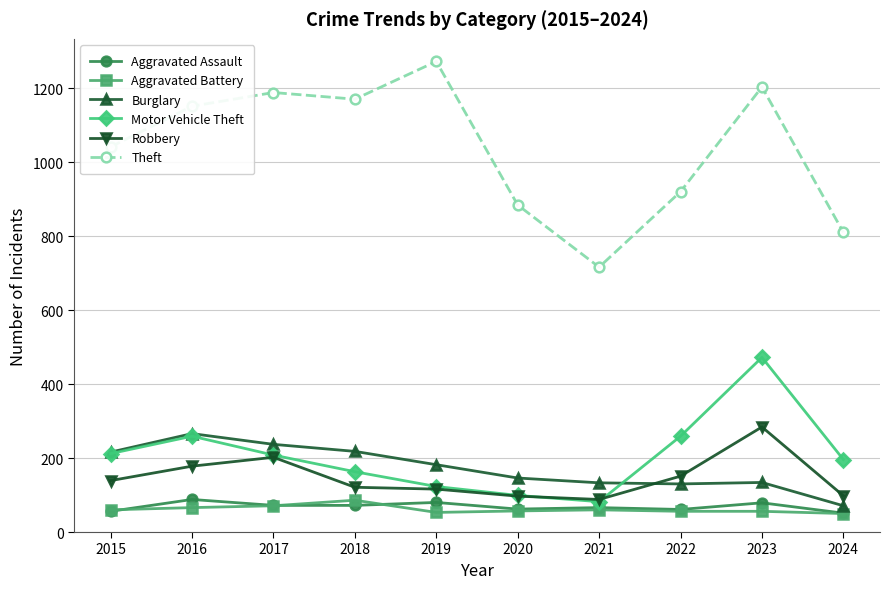

True or false: Robbery and Burglary intersect in this chart.

True